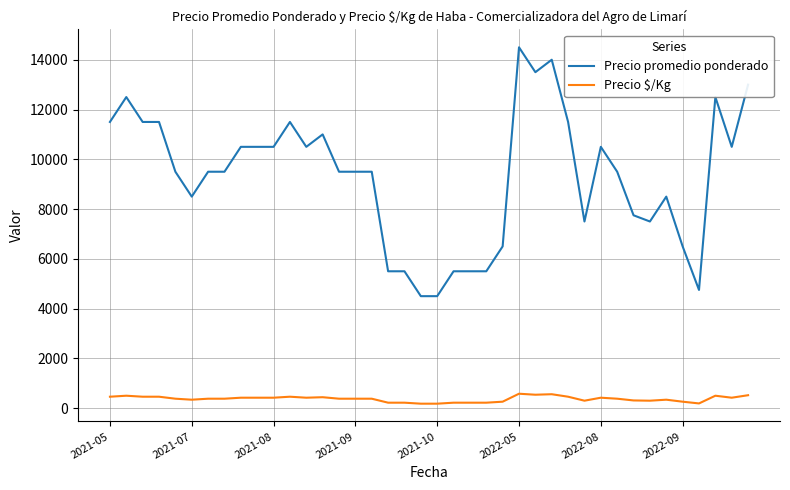

What is the sum of all Precio promedio ponderado values?

372000